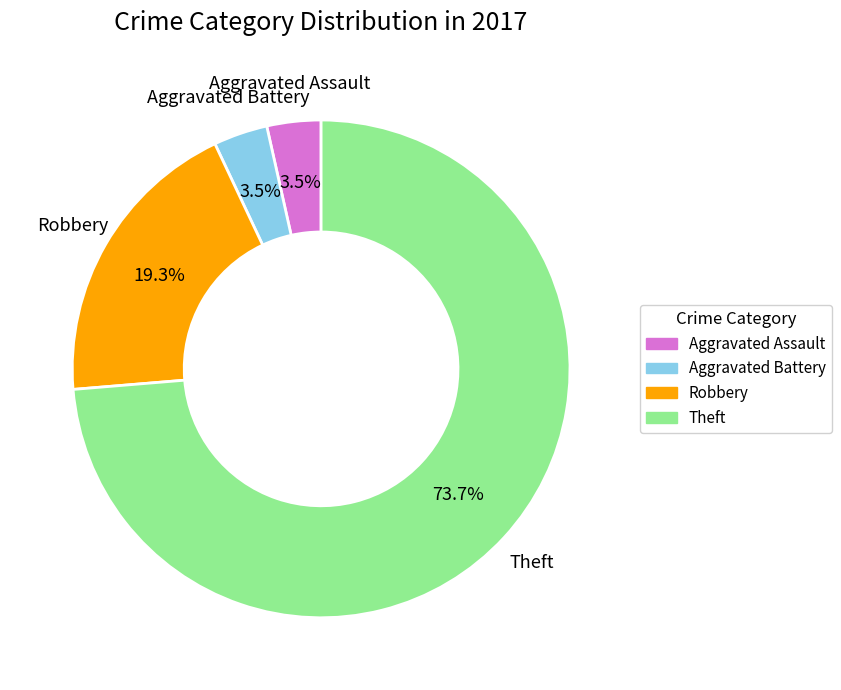

Is the sum of Theft and Aggravated Battery greater than half?

Yes